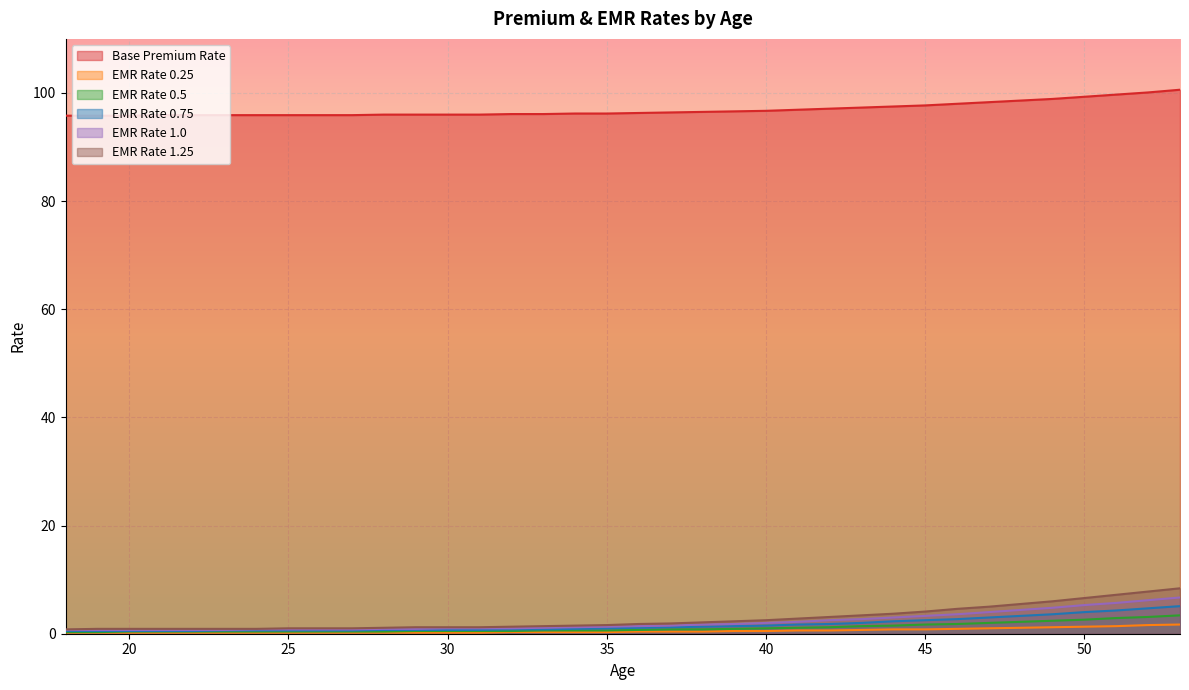

What is the difference between the maximum and minimum values in the Base Premium Rate series?

4.8